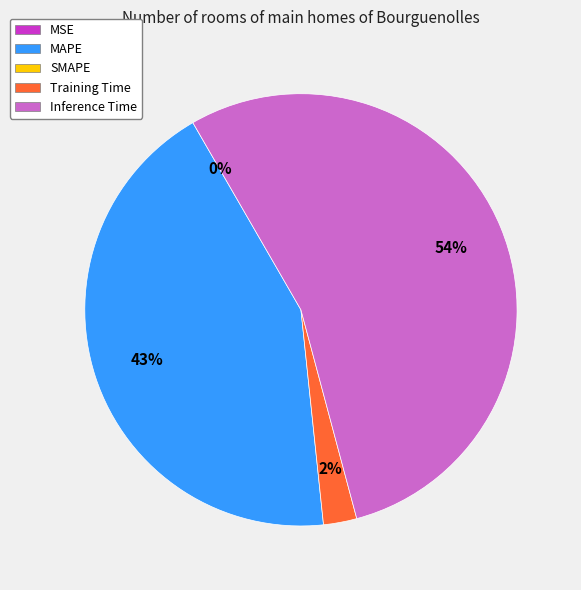

To the nearest percent, what is the average slice percentage?

25%